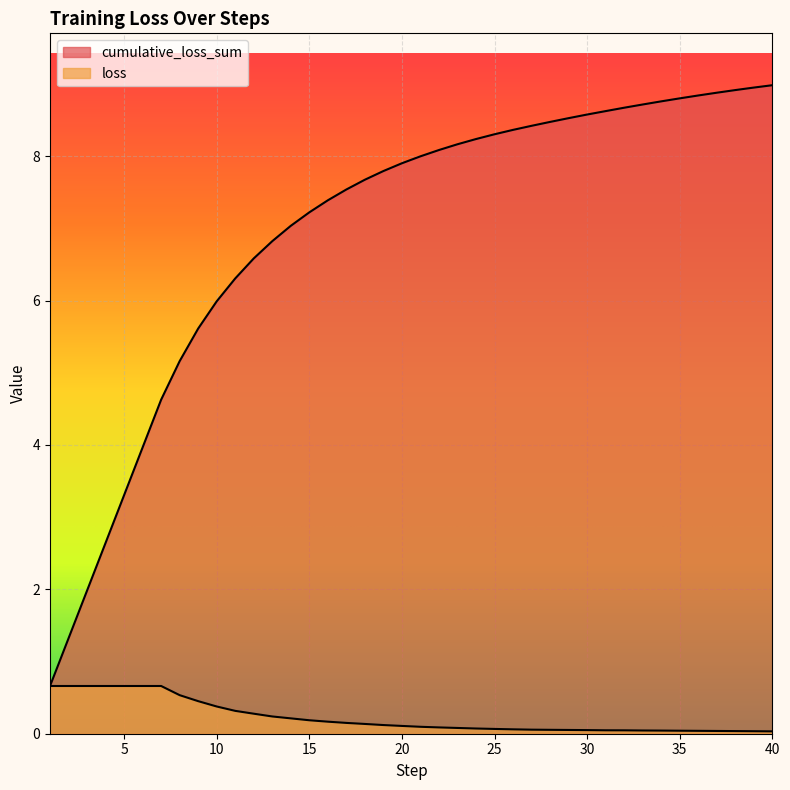

True or false: cumulative_loss_sum and loss cross at least once.

False